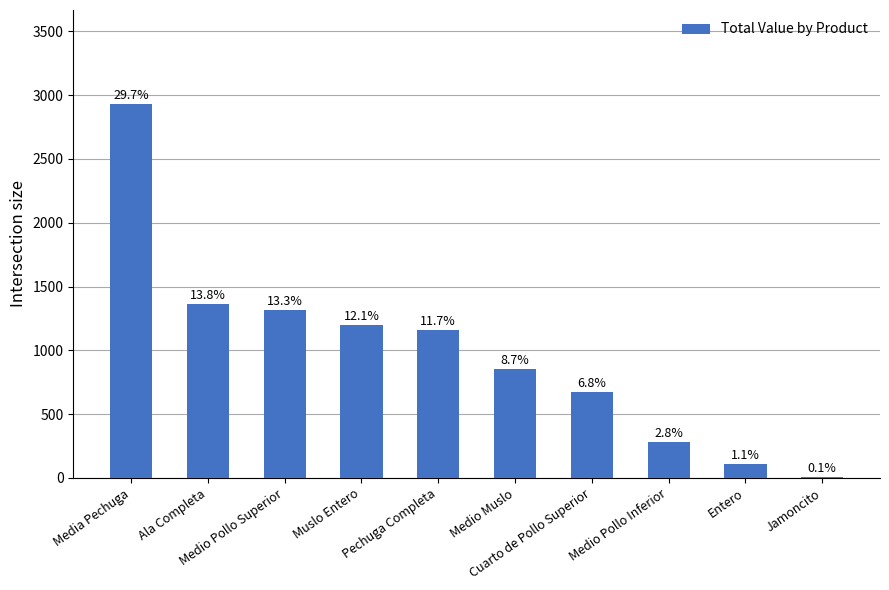

How many data points are above 1162?

5